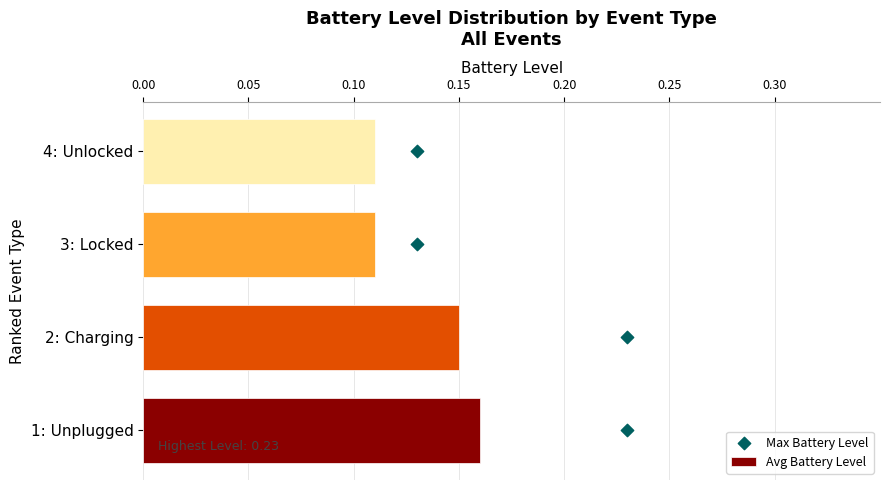

Which series reaches the maximum Y coordinate?

Max Battery Level